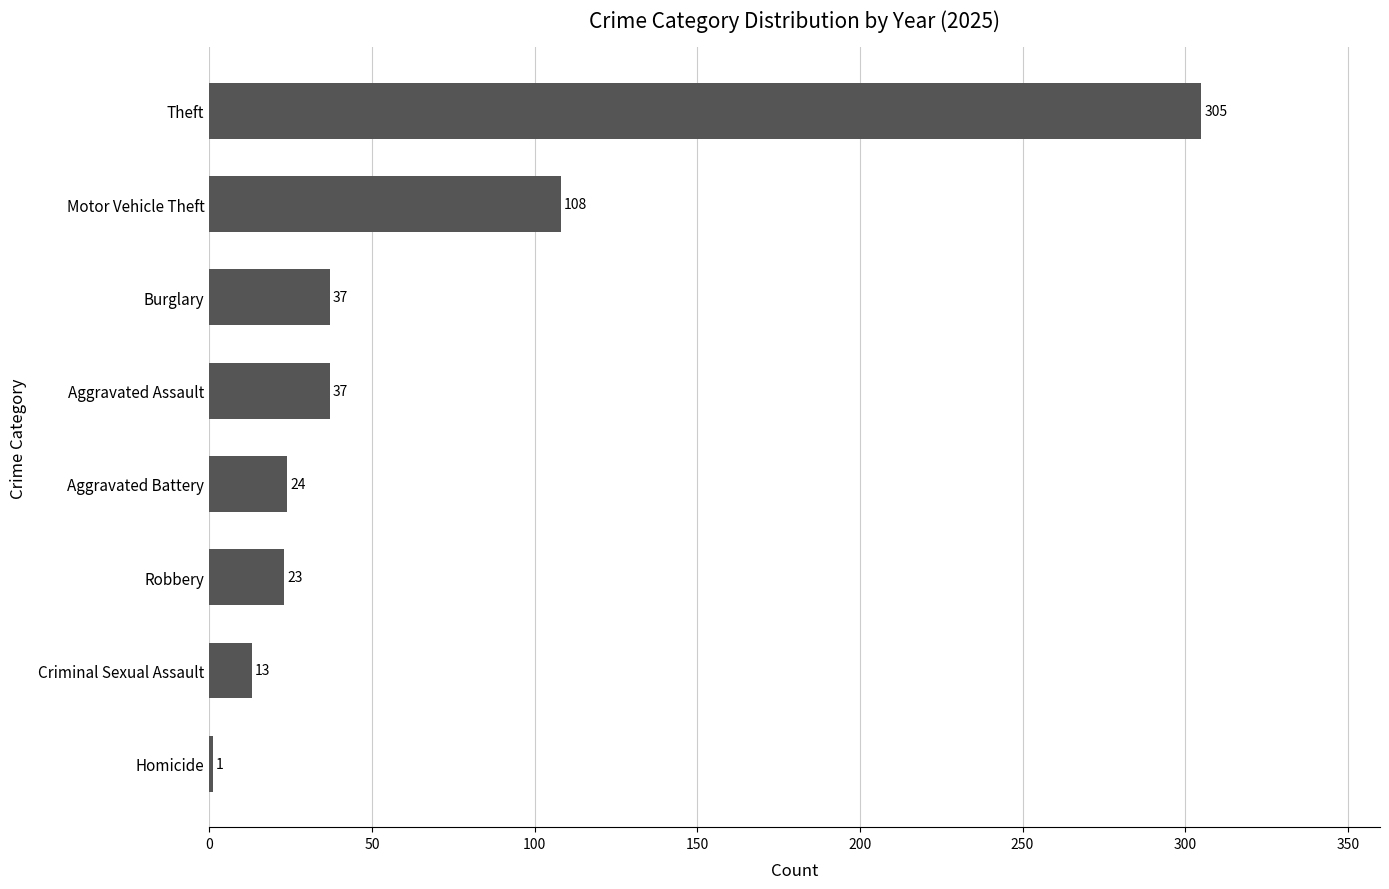

The value at Robbery is 23. True or false?

True